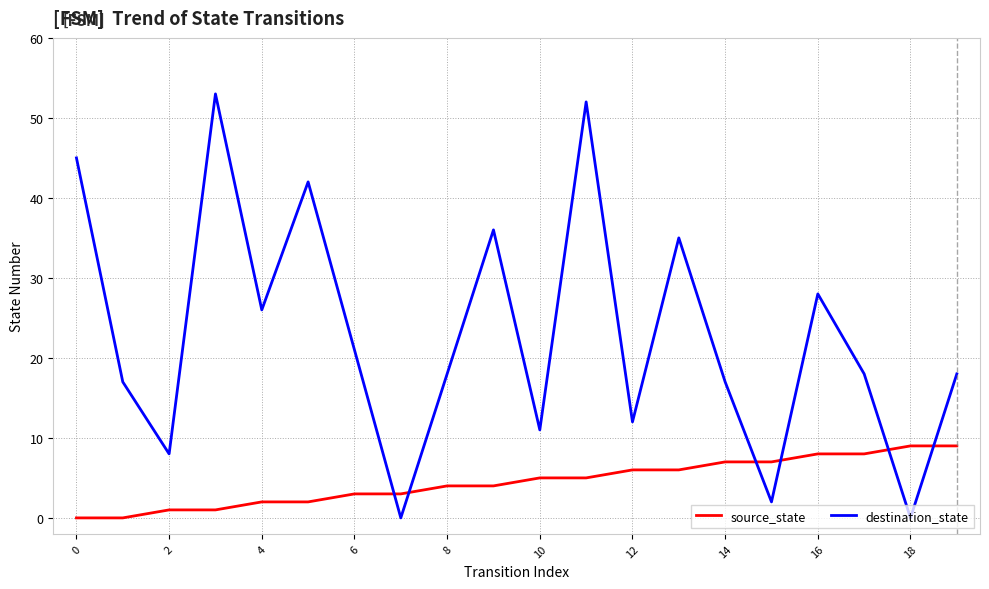

What is the highest value of the source_state series?

9